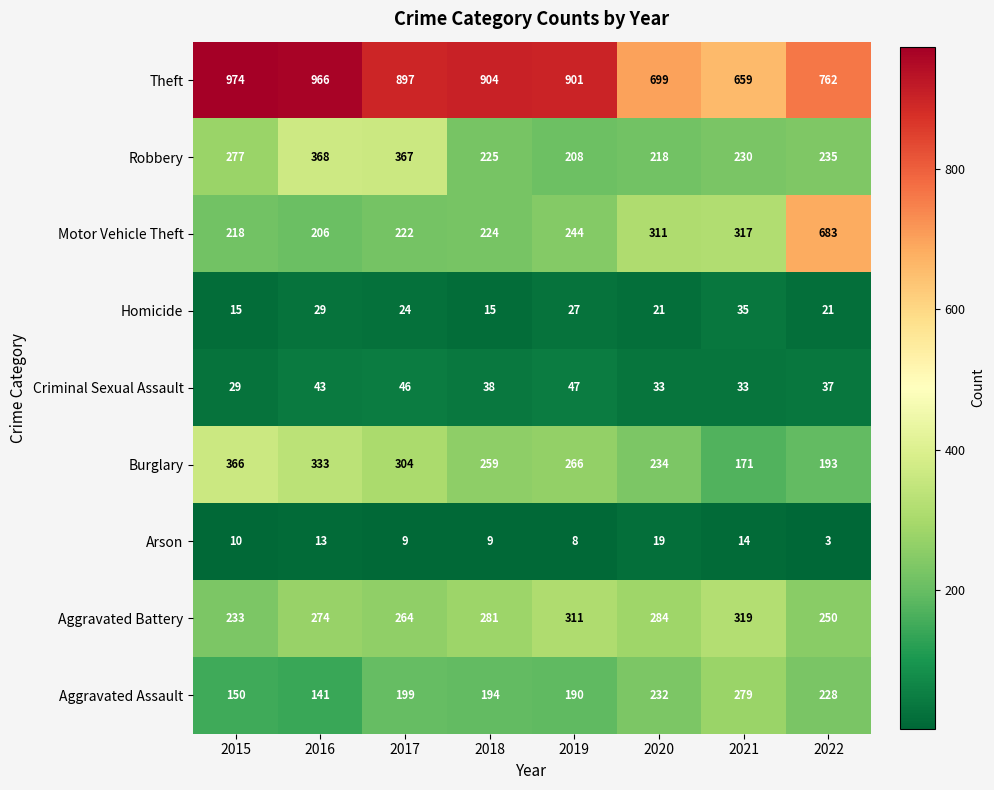

How many categories are shown in the chart?

8